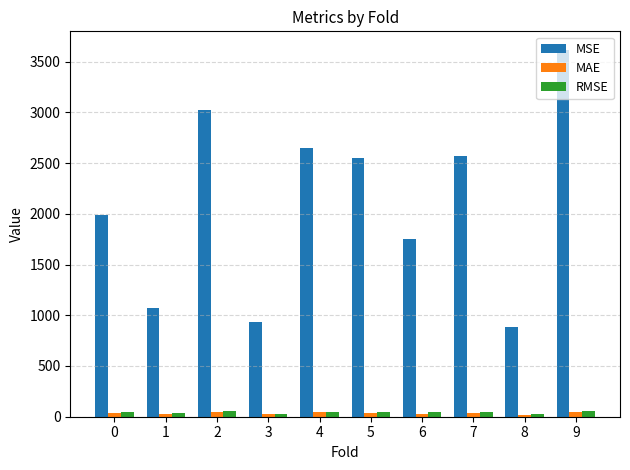

True or false: MSE has a value of 1492.5 at 8.

False